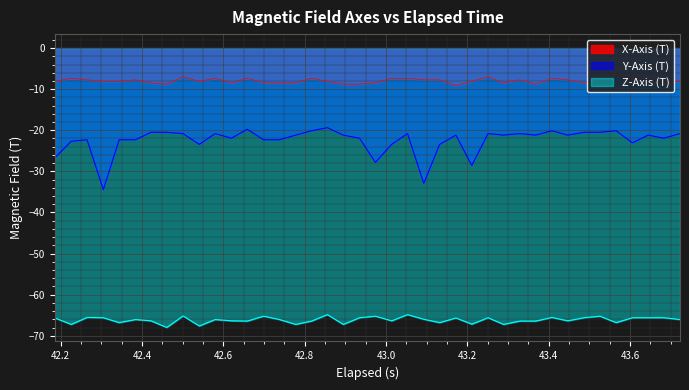

What is the minimum value for X-Axis (T)?

-9.2